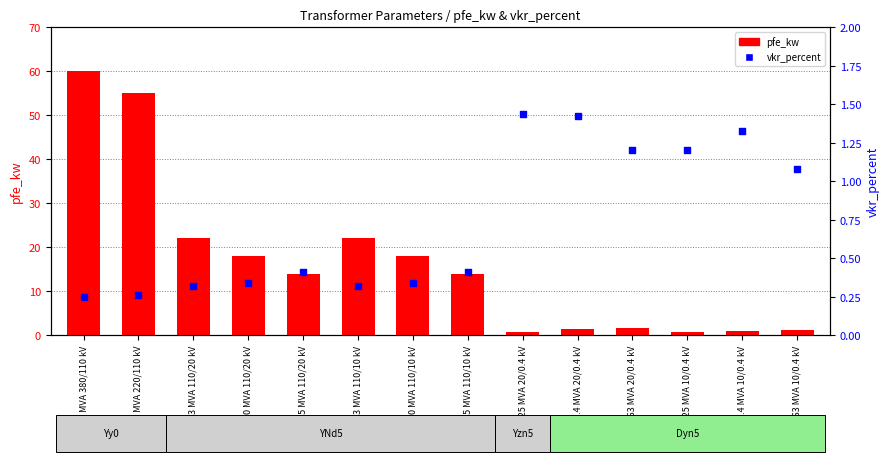

What are all the series names shown in the legend?

pfe_kw, vkr_percent